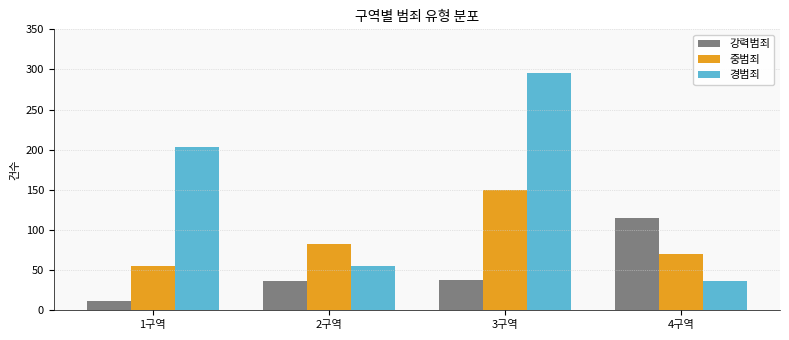

What is the label of the 3rd bar from the left?

3구역